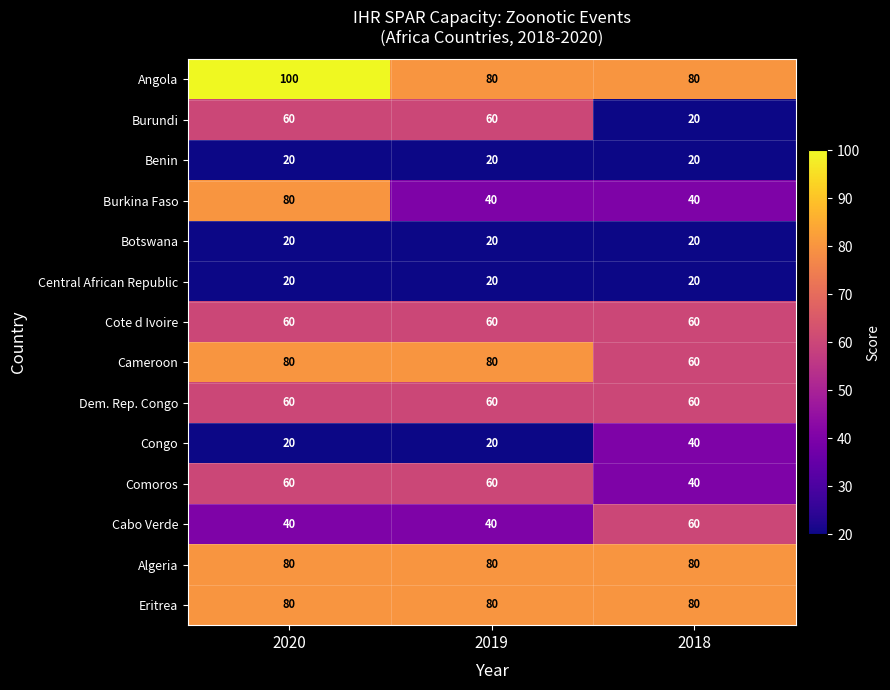

What is the difference between the highest and lowest values at 2018?

60